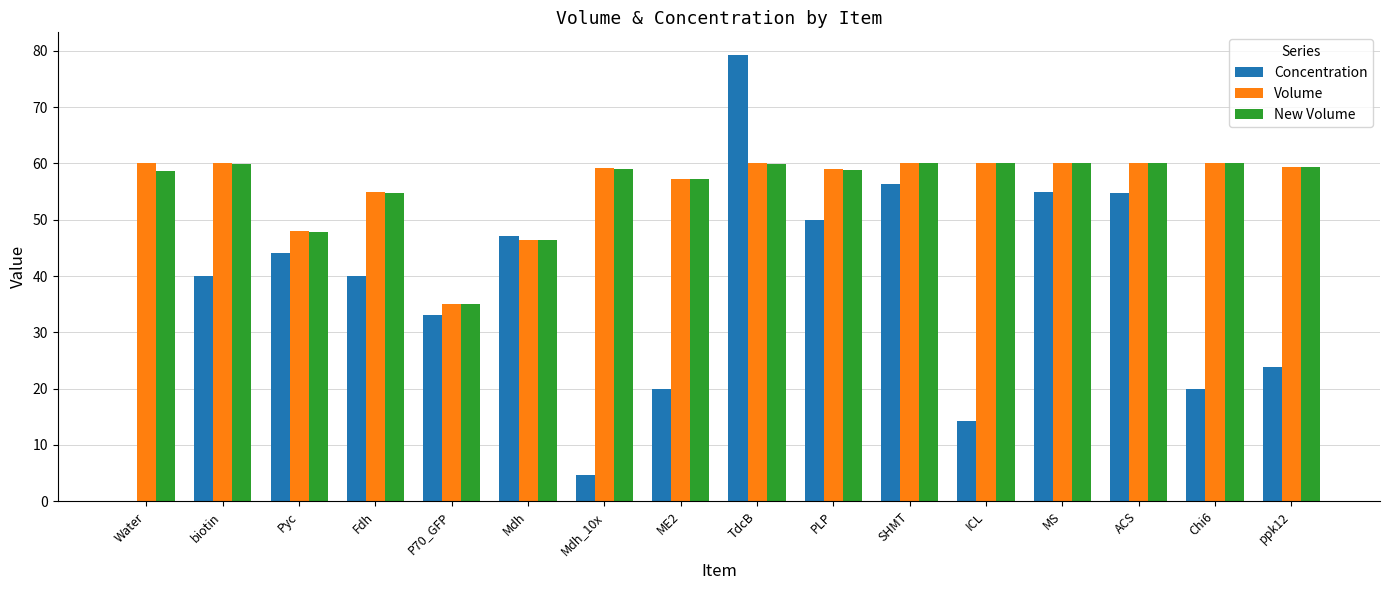

What is the approximate value of Volume at ACS?

60.0